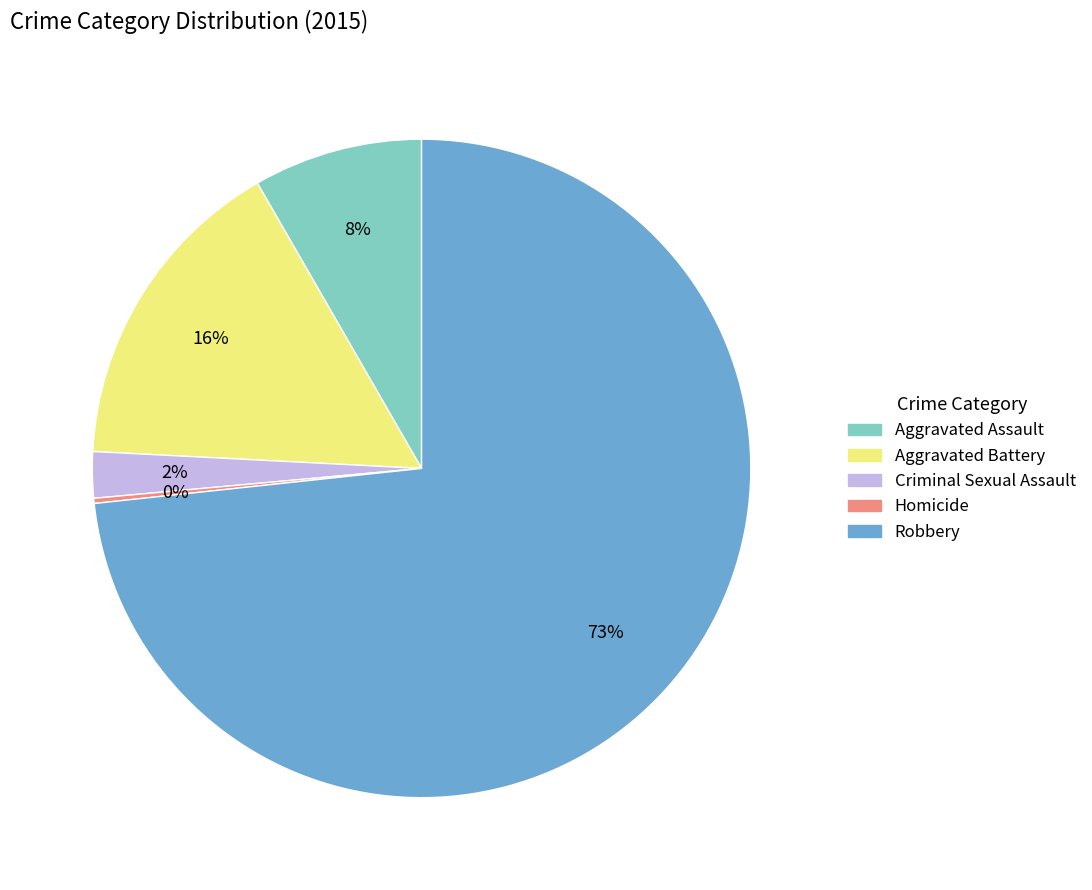

What is the largest slice in the pie chart?

Robbery